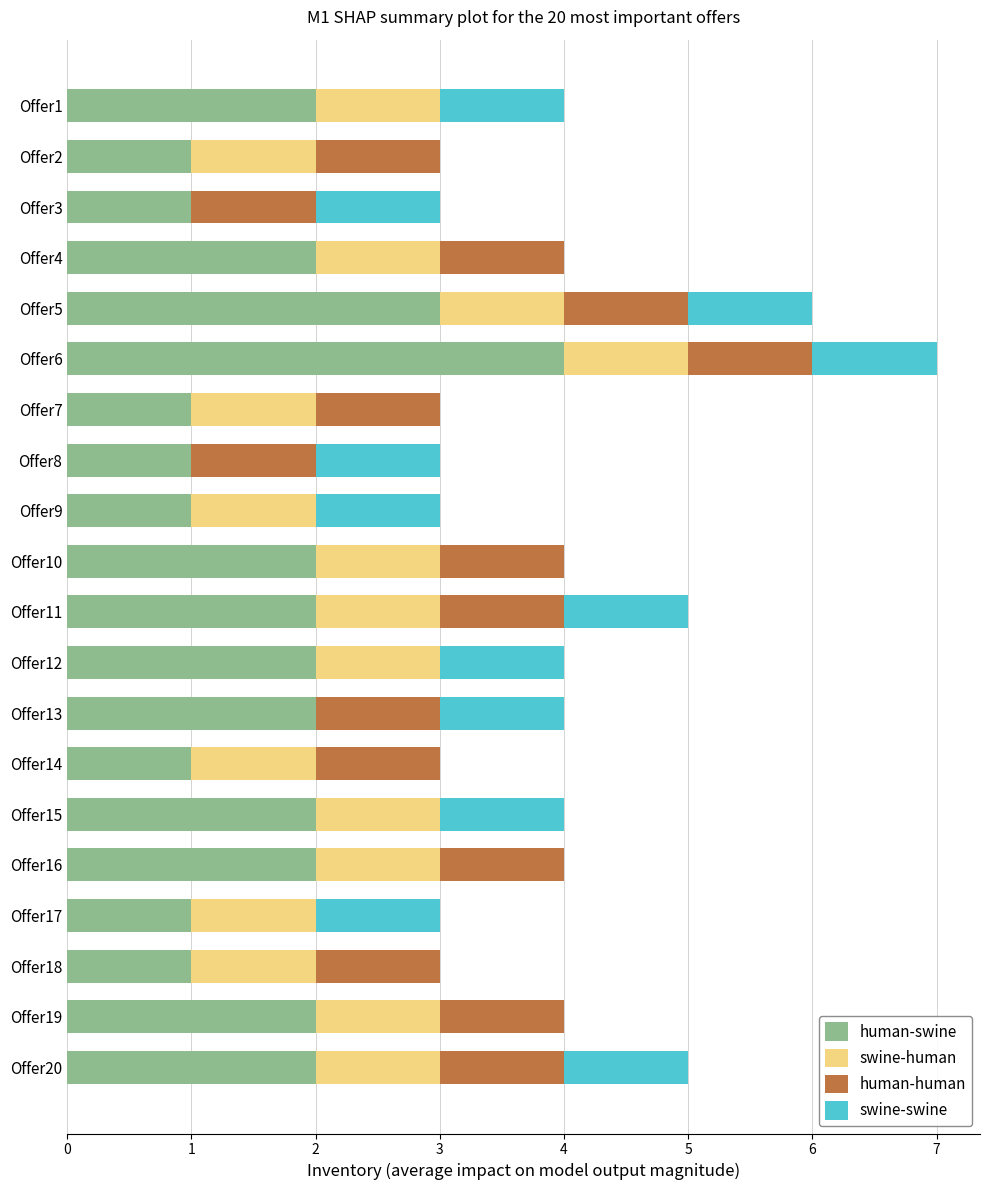

At which category is the sum across all series the highest?

Offer6